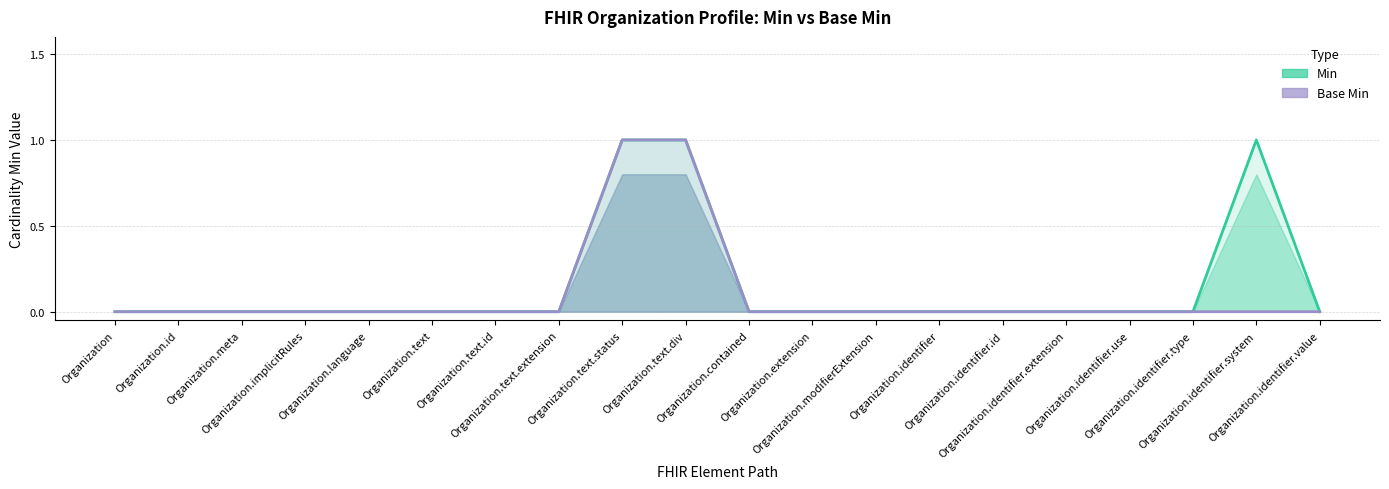

At which label is Min closest to 0?

Organization